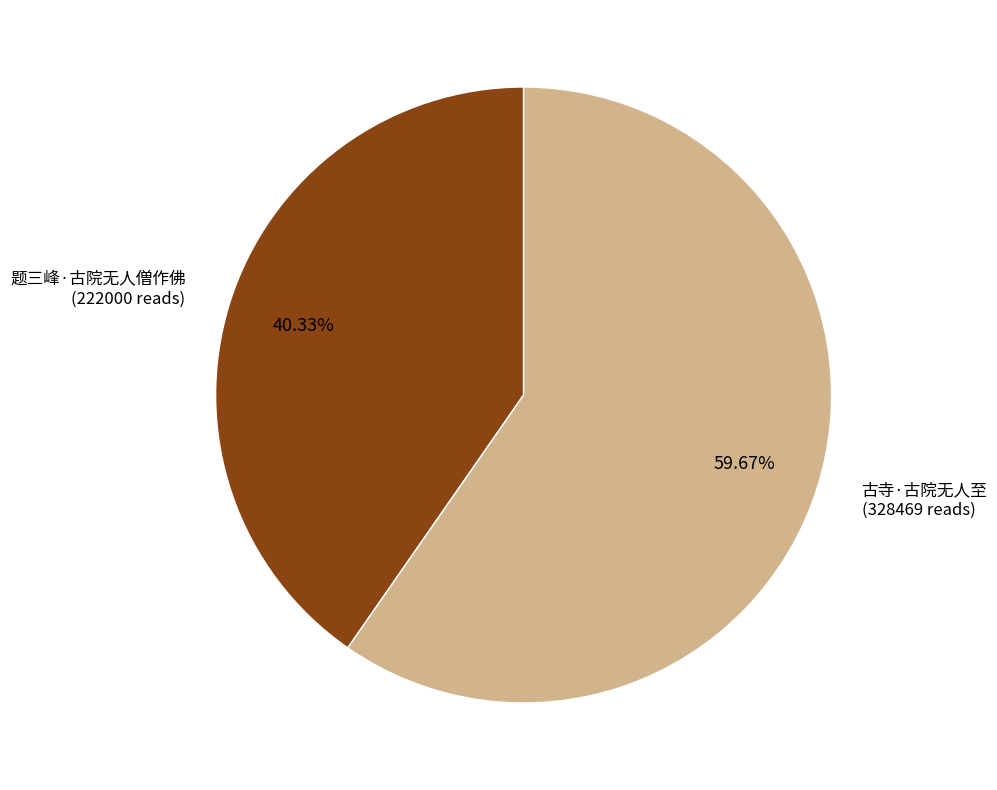

Is there a majority slice in this chart?

Yes